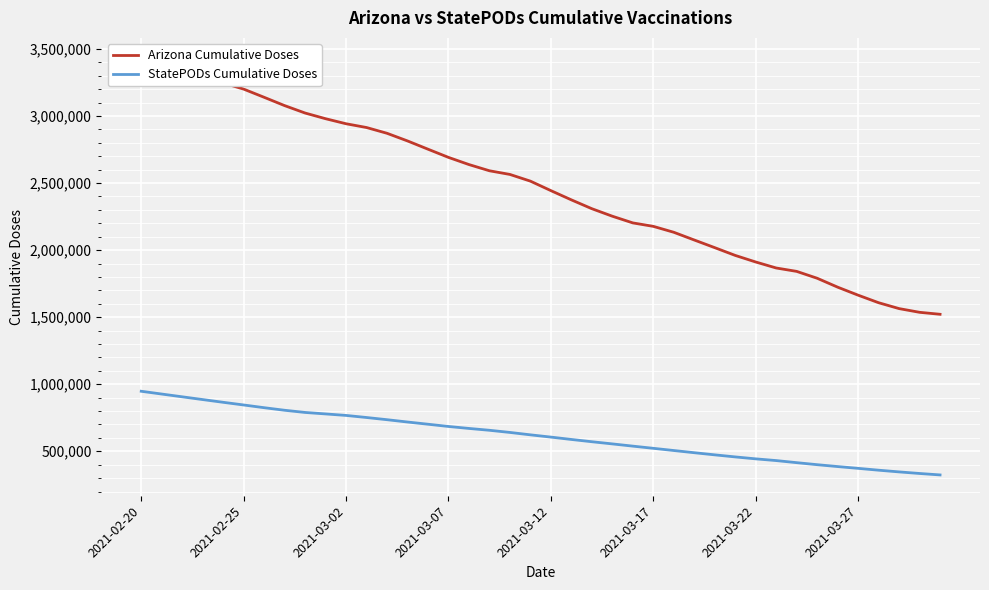

What is the highest value of the StatePODs Cumulative Doses series?

947609